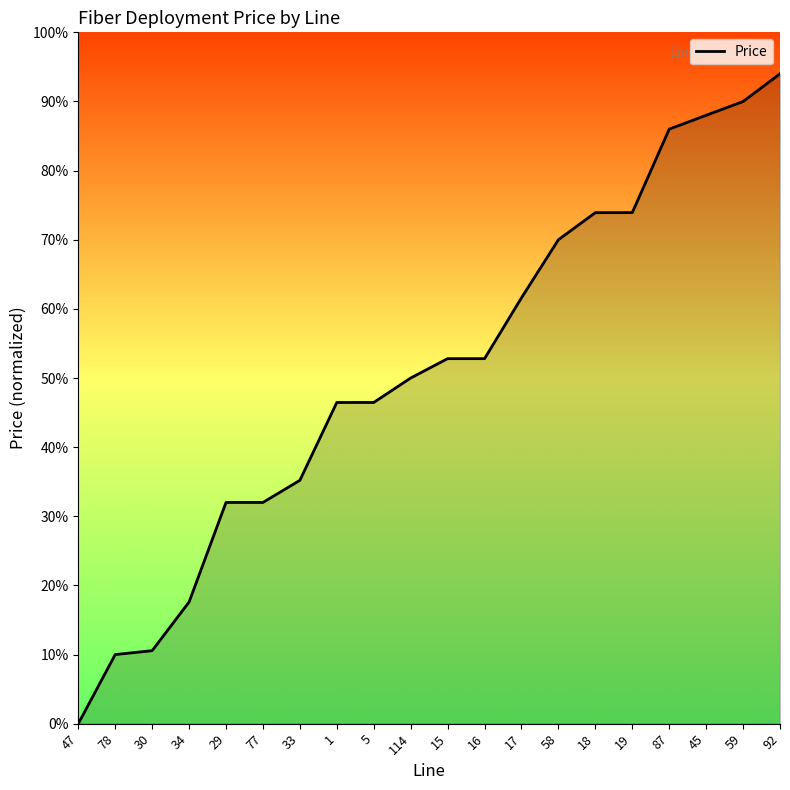

What is the change in value from 34 to 33?

+17.6